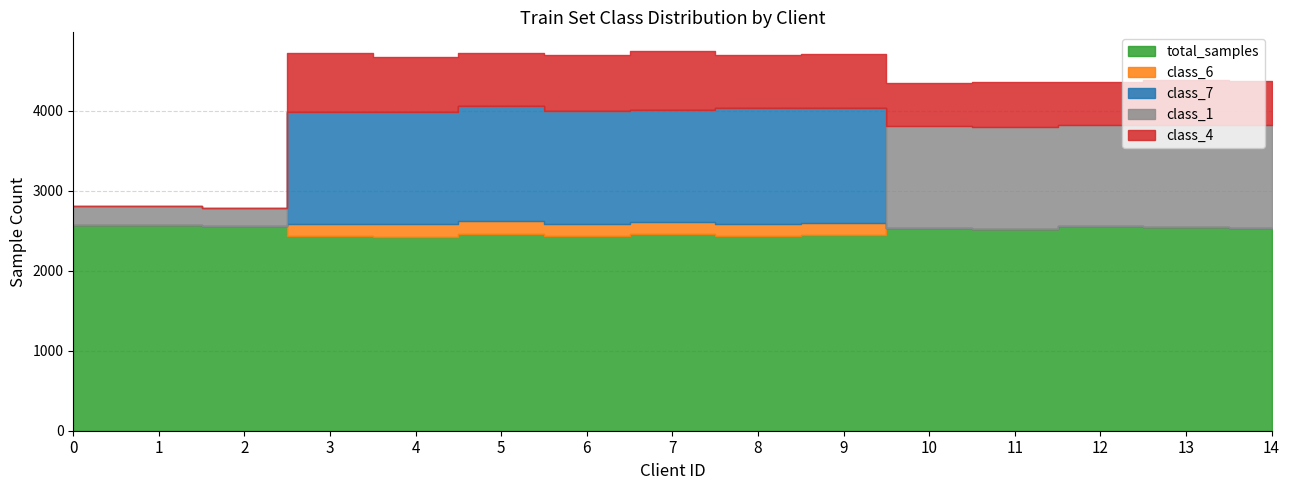

True or false: total_samples and class_1 cross at least once.

False